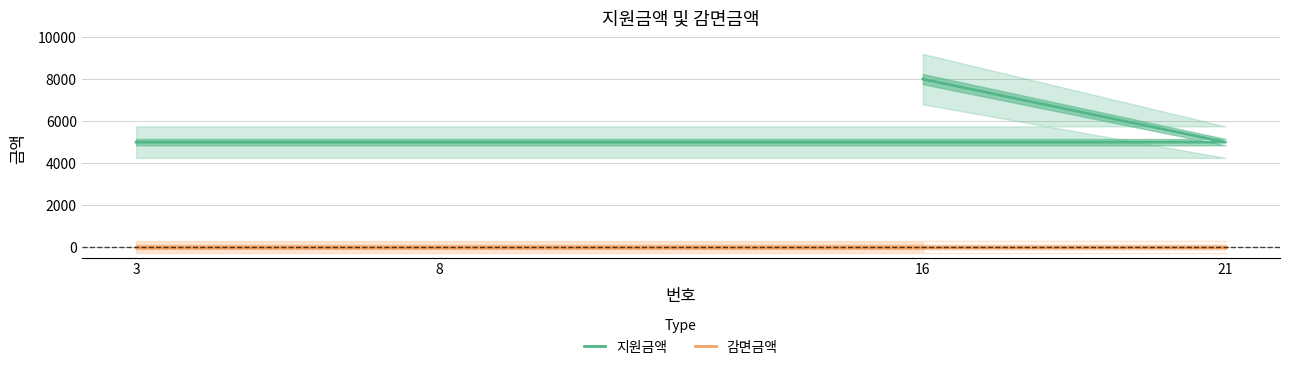

What is the difference between the maximum and minimum values in the 지원금액 series?

3000